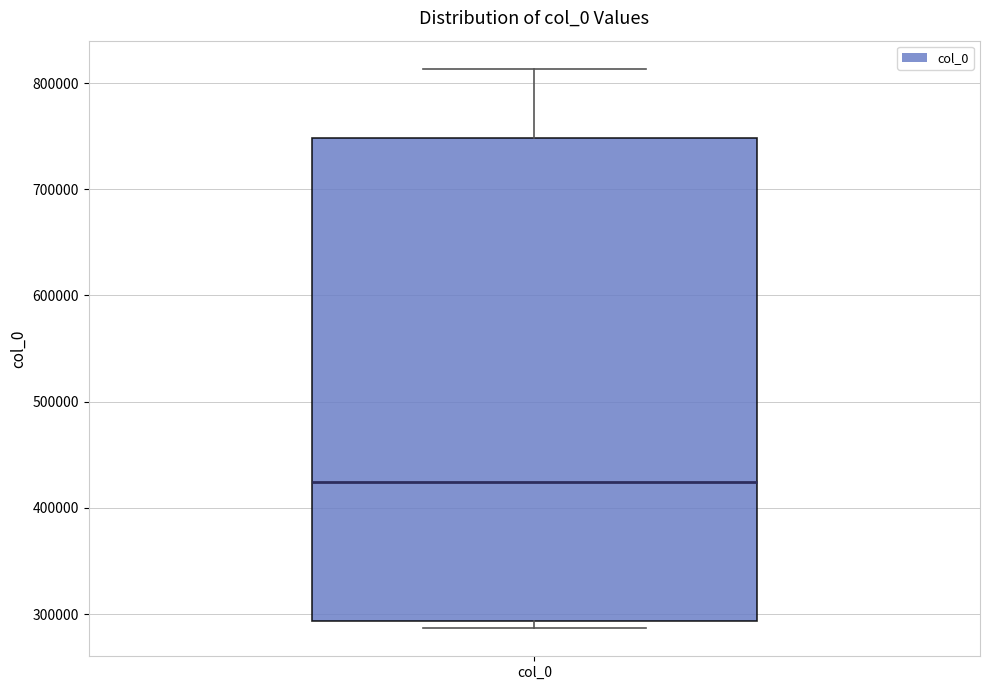

Read this box plot against the y-axis: the position of the median line, the range covered by the box, and the ends of both whiskers. The values are not printed on the chart, so give them approximately, as read against the axis.

median 420000, box 290000 to 750000, whiskers 290000 (just below the box's lower edge) to 810000